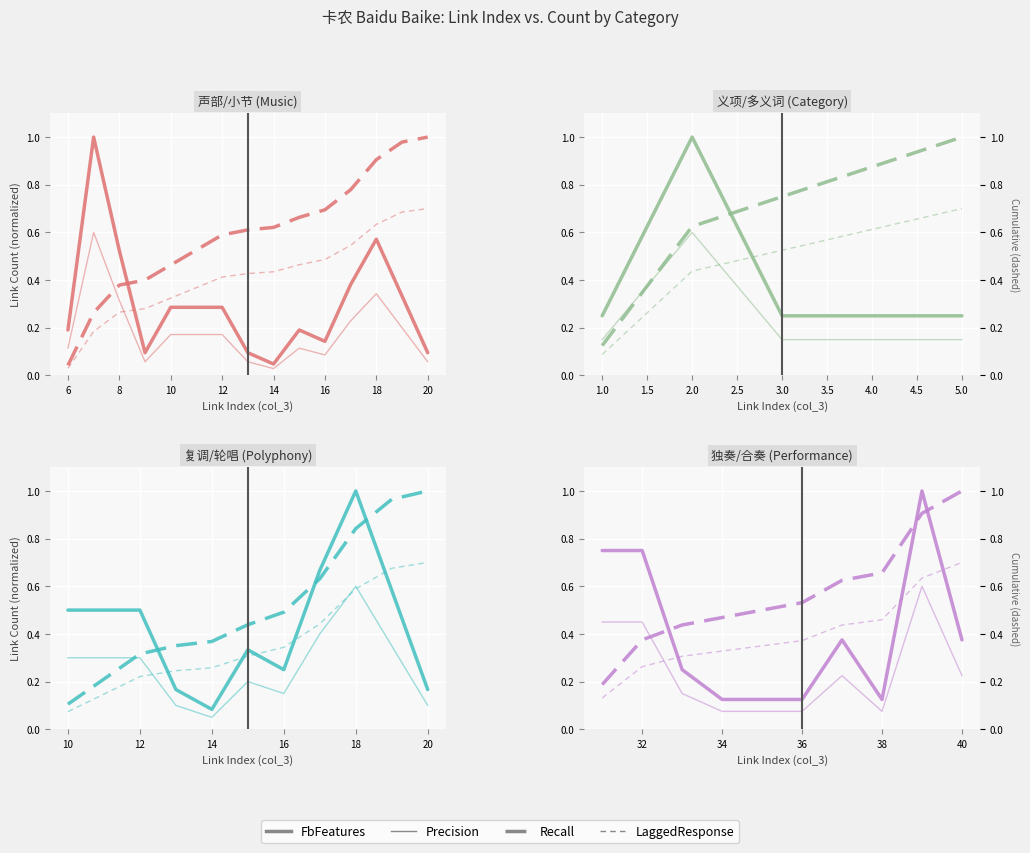

At 32, list the series in order from largest to smallest.

FbFeatures, Precision, Recall, LaggedResponse